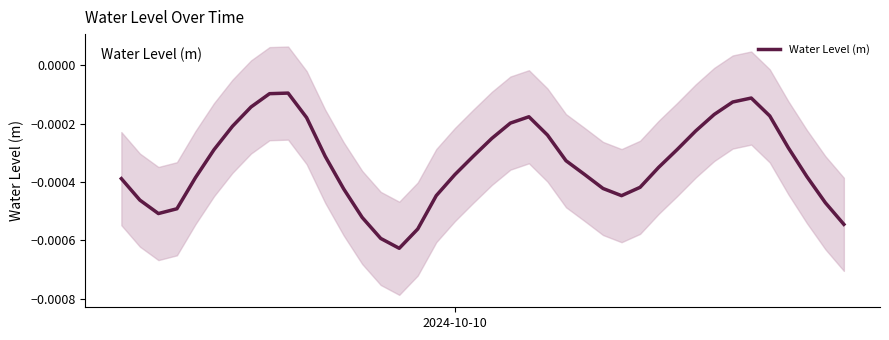

Count the number of categories in the chart.

40